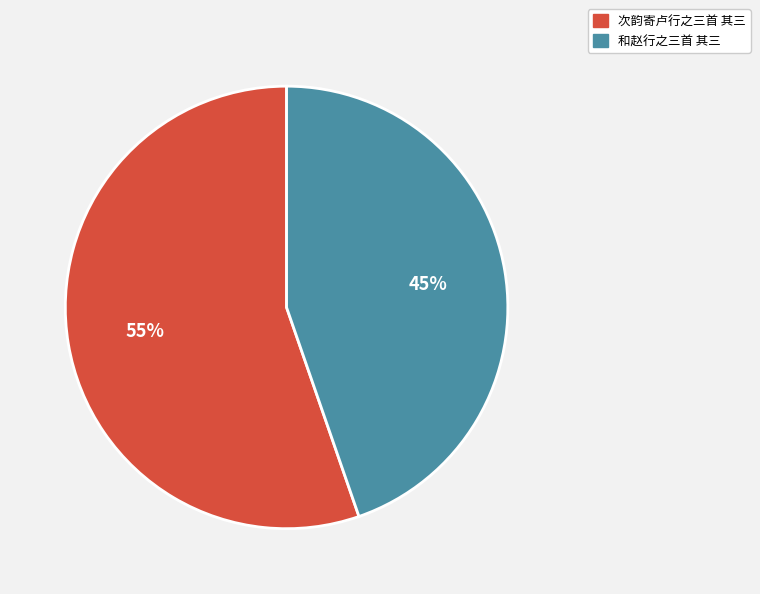

Is the sum of 和赵行之三首 其三 and 次韵寄卢行之三首 其三 greater than half?

Yes